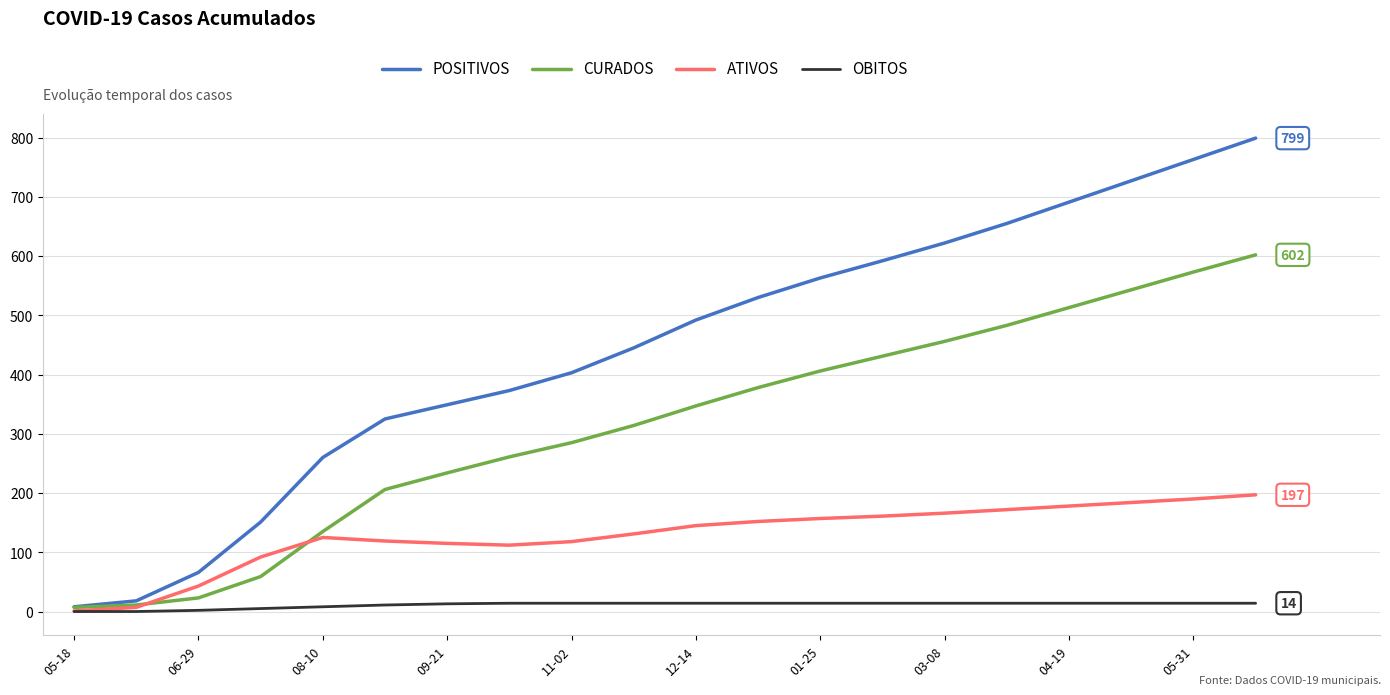

Which series has the largest total across all categories?

POSITIVOS